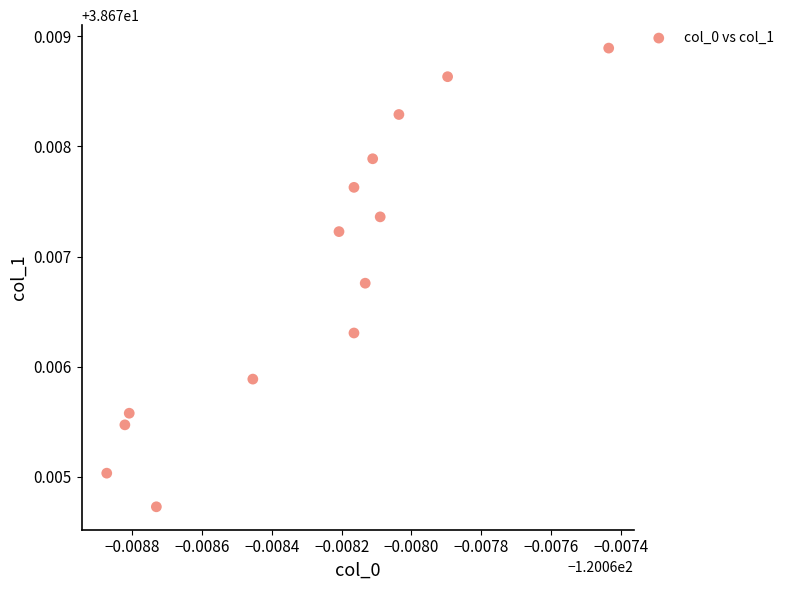

Count the number of points in this scatter plot.

14